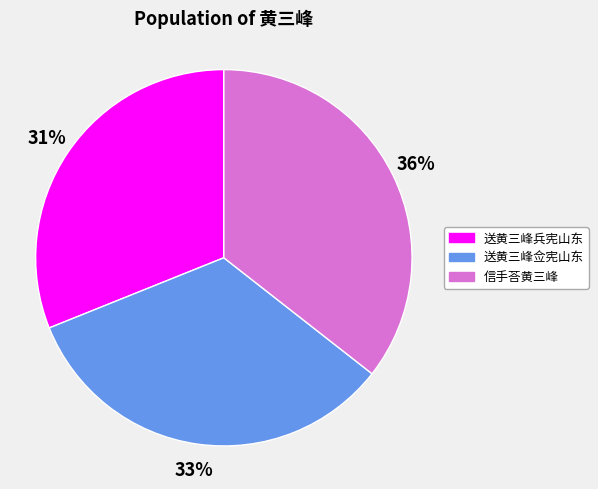

The 送黄三峰佥宪山东 slice represents 33% of the pie. True or false?

True